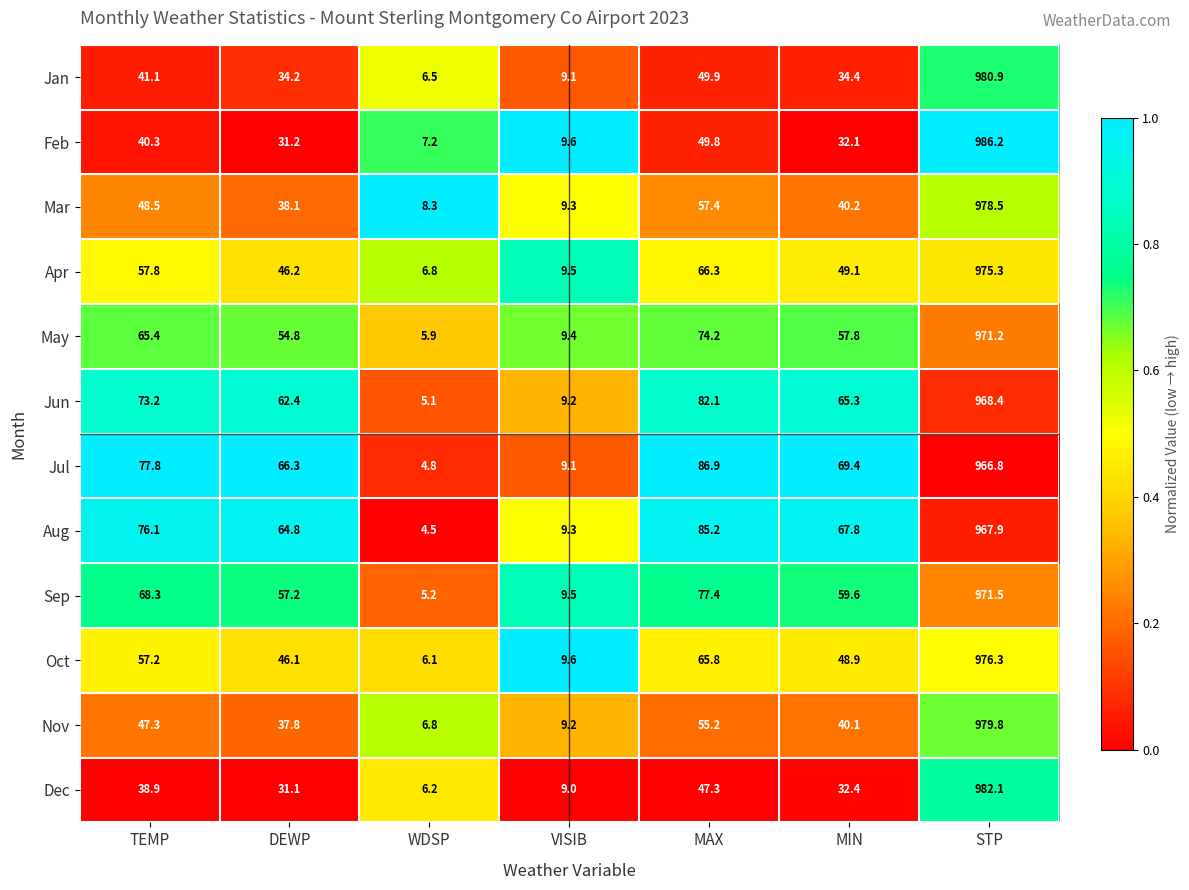

What is the greatest value displayed?

986.2